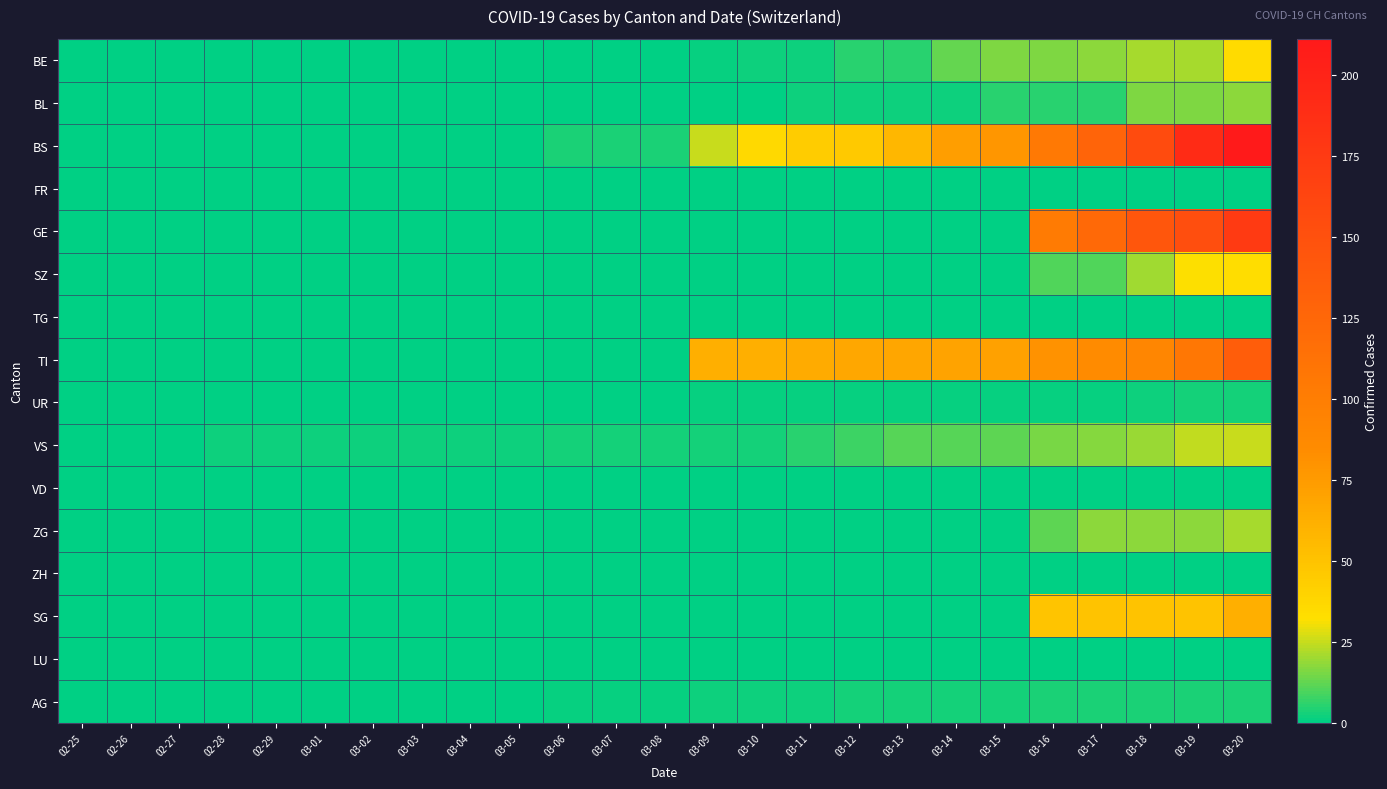

At how many categories does at least one series exceed 4?

12